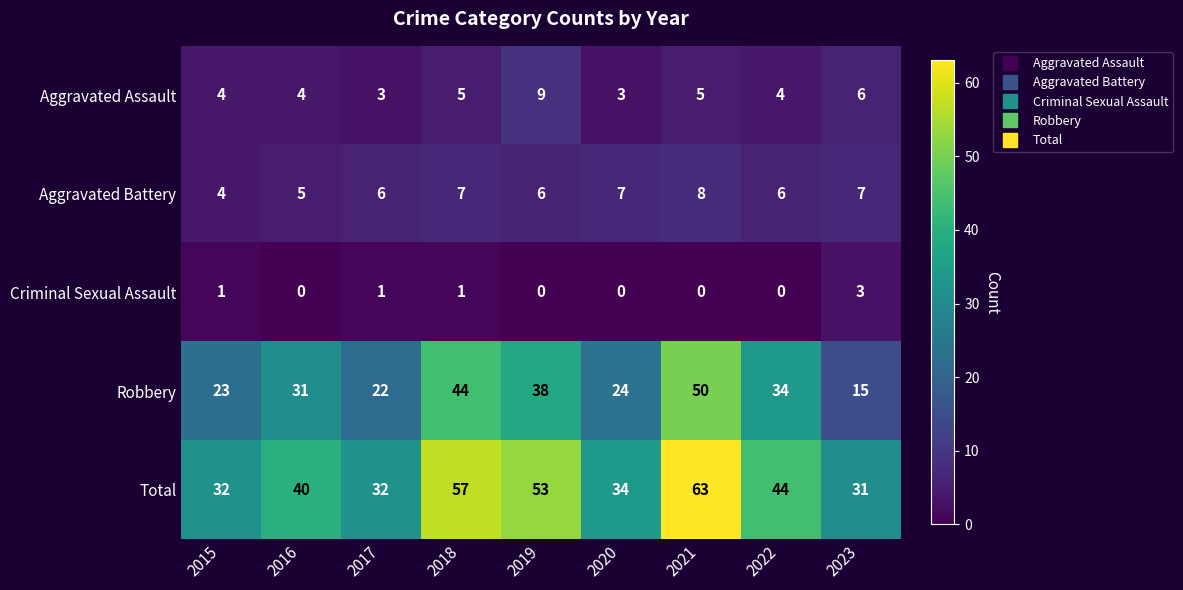

Which series has the largest total across all categories?

Total